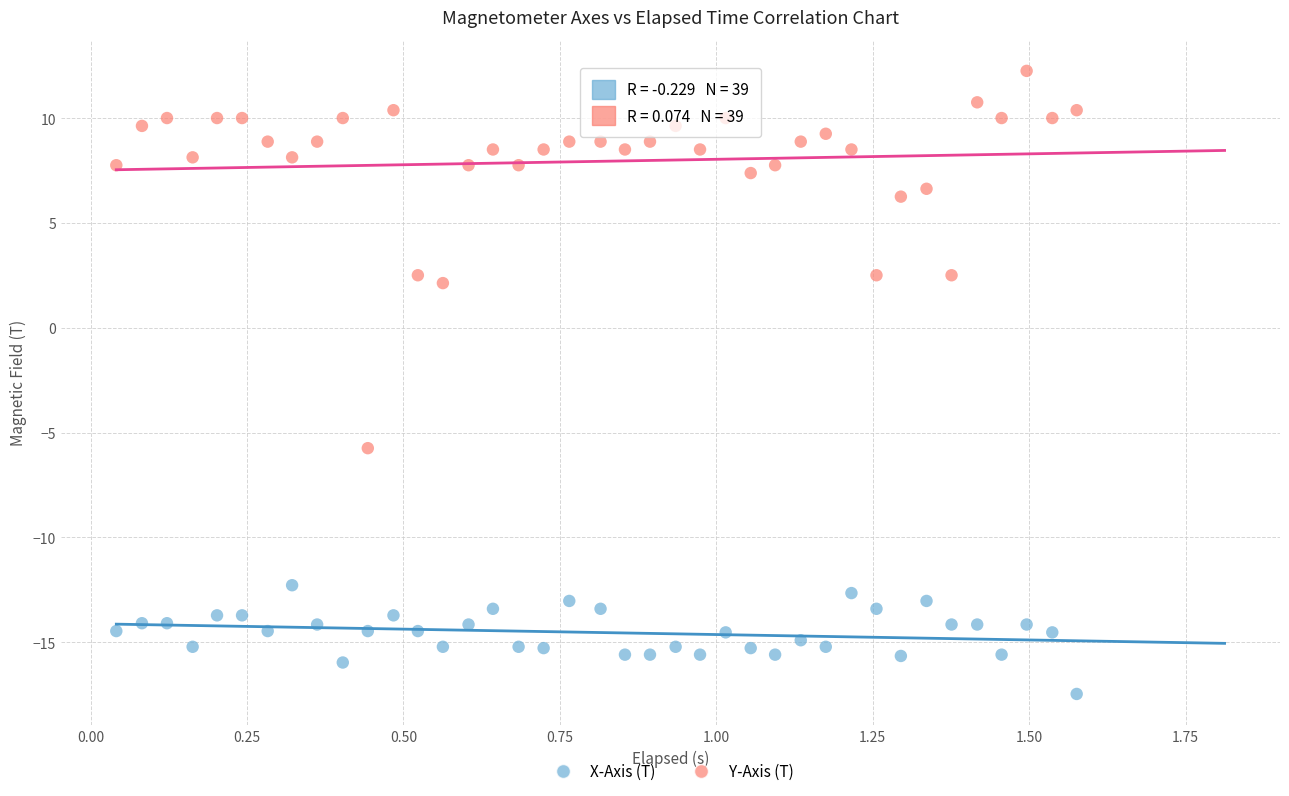

Which series reaches the maximum Y coordinate?

Y-Axis (T)